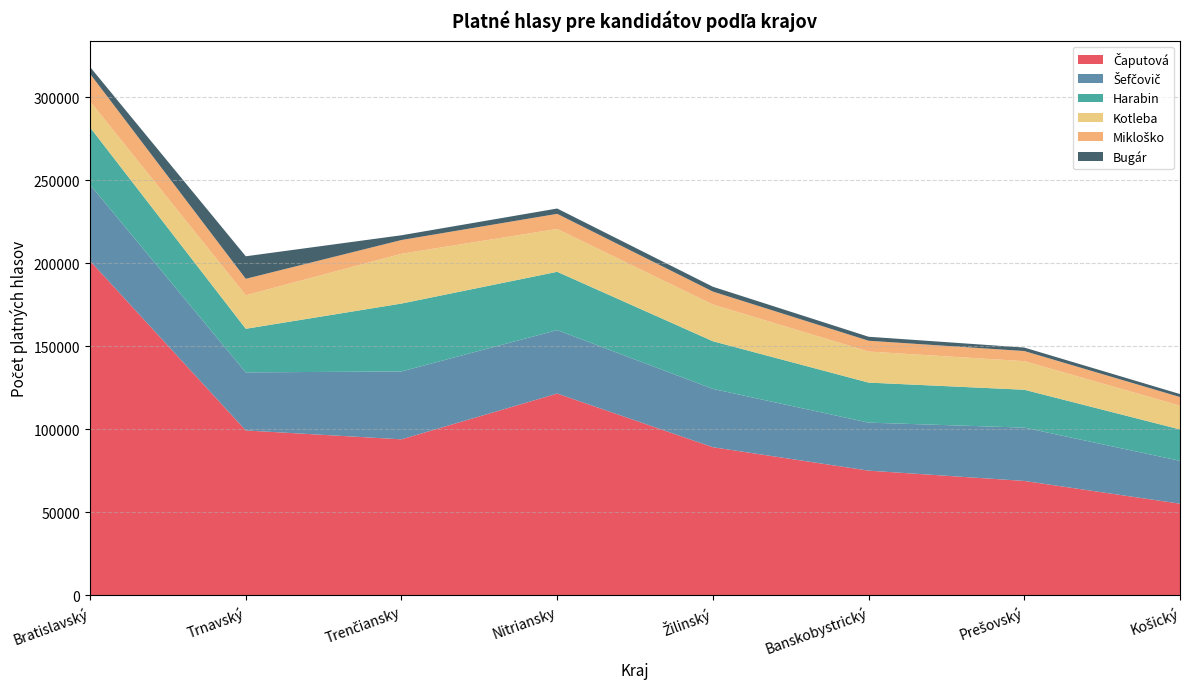

Reading left to right, list all the values displayed in this chart.

Čaputová: 201363	99298	93939	121500	89200	75100	68900	55200
Šefčovič: 45824	34945	40876	38200	35100	28900	32100	25800
Harabin: 34525	26253	40876	35100	28700	24100	22800	18900
Kotleba: 15713	20169	29961	25800	22100	18700	17200	14300
Mikloško: 16543	9915	8293	9100	7800	6500	6100	5200
Bugár: 4130	13567	2854	3200	2900	2400	2100	1800